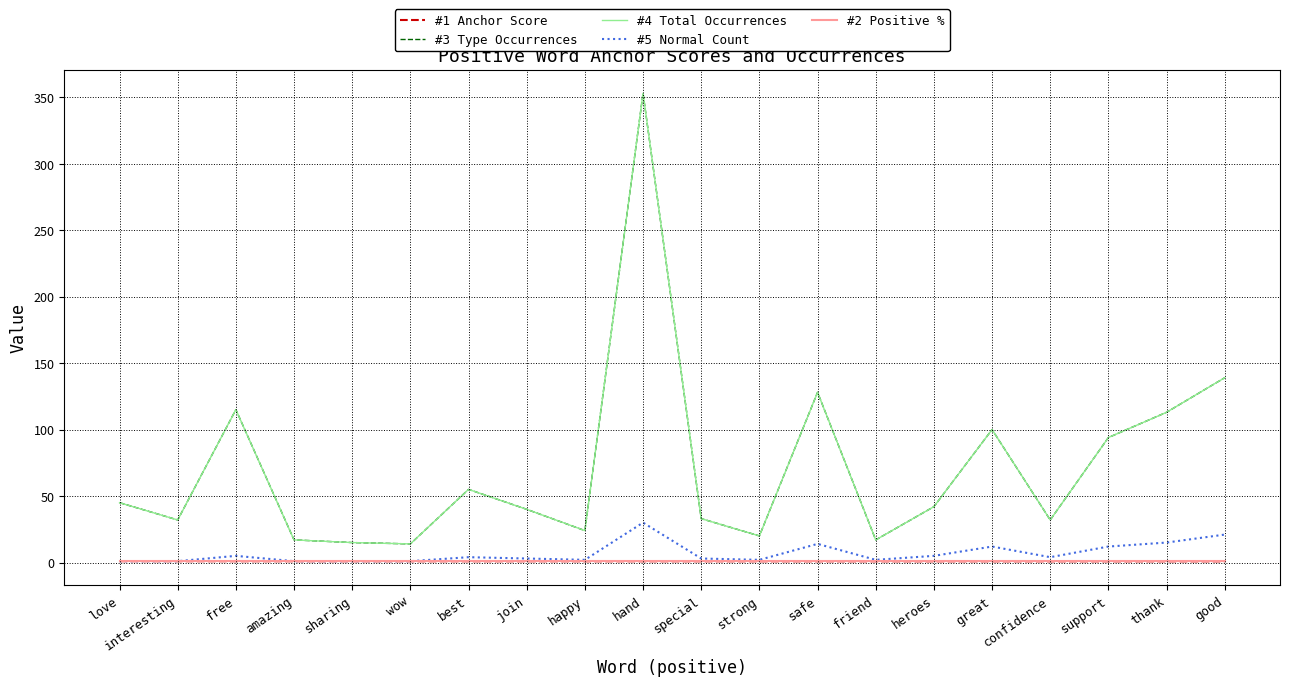

Which has a higher value, best or join?

best